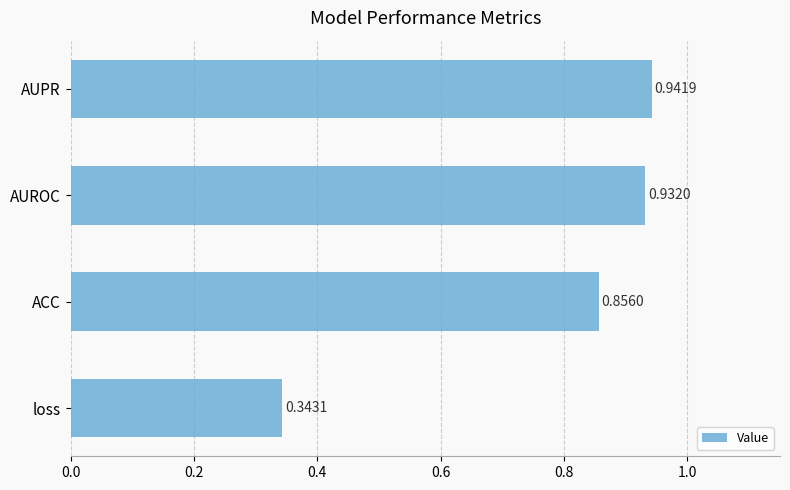

List the labels in order of value, smallest first.

loss, ACC, AUROC, AUPR